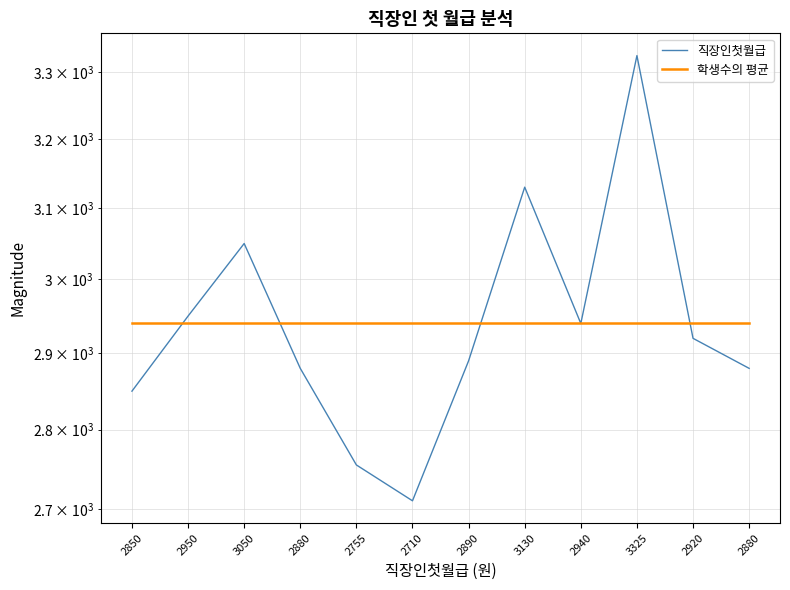

How many lines are shown in the chart?

2